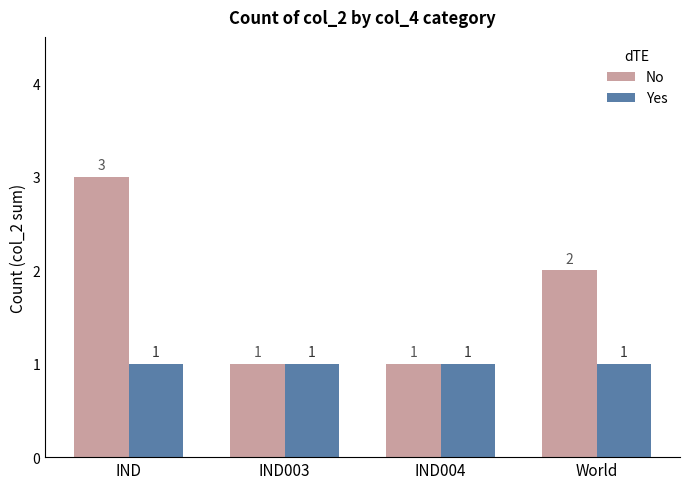

Reading left to right, list all the values displayed in this chart.

No: IND=3	IND003=1	IND004=1	World=2
Yes: IND=1	IND003=1	IND004=1	World=1